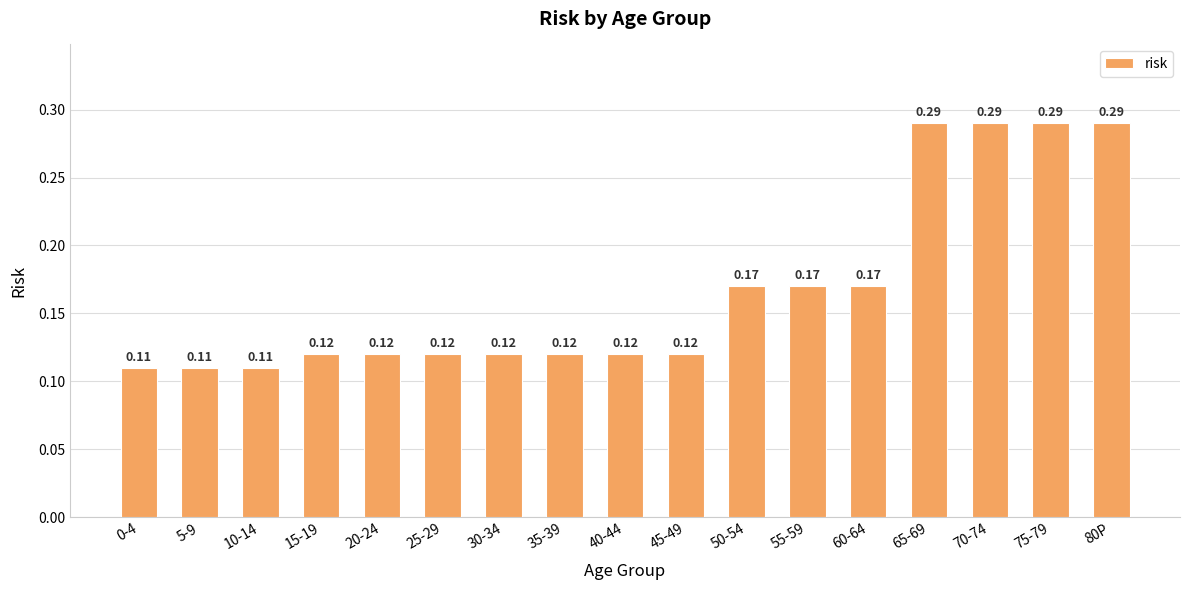

What is the change in value from 55-59 to 80P?

+0.1